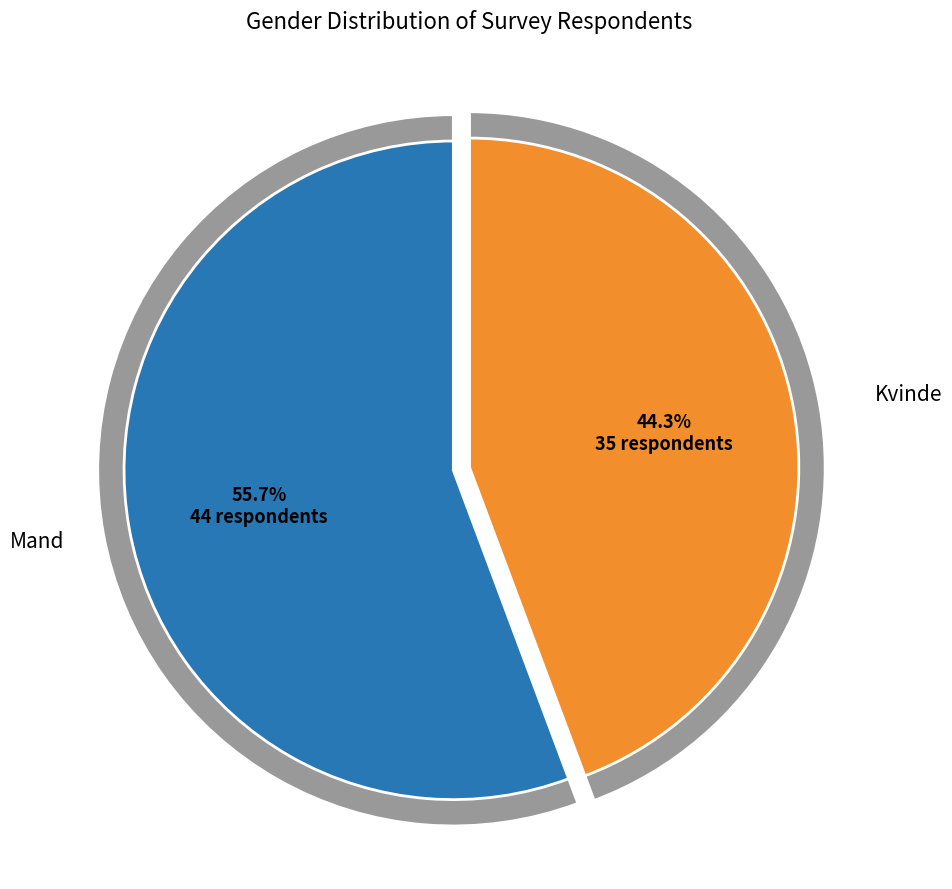

To the nearest percent, what is the difference between the Mand and Kvinde slice percentages?

11%